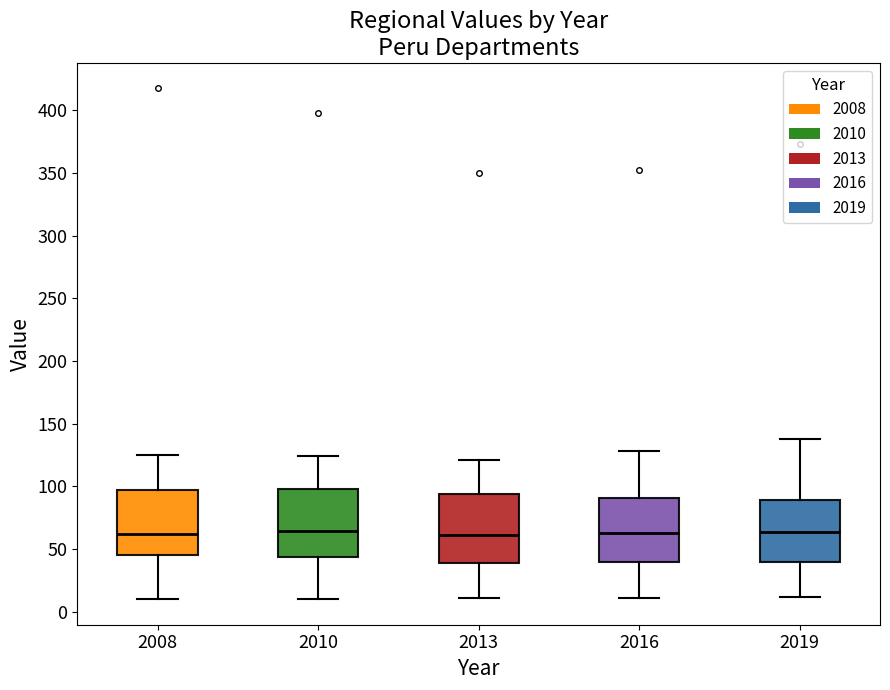

Reading left to right, read every box against the y-axis: the position of its median line, the range the box covers, and the ends of its whiskers. The values are not printed on the chart, so give them approximately, as read against the axis.

2008: median 60, box 45 to 95, whiskers 10 to 125
2010: median 65, box 45 to 100, whiskers 10 to 125
2013: median 60, box 40 to 95, whiskers 10 to 120
2016: median 65, box 40 to 90, whiskers 10 to 130
2019: median 65, box 40 to 90, whiskers 10 to 140